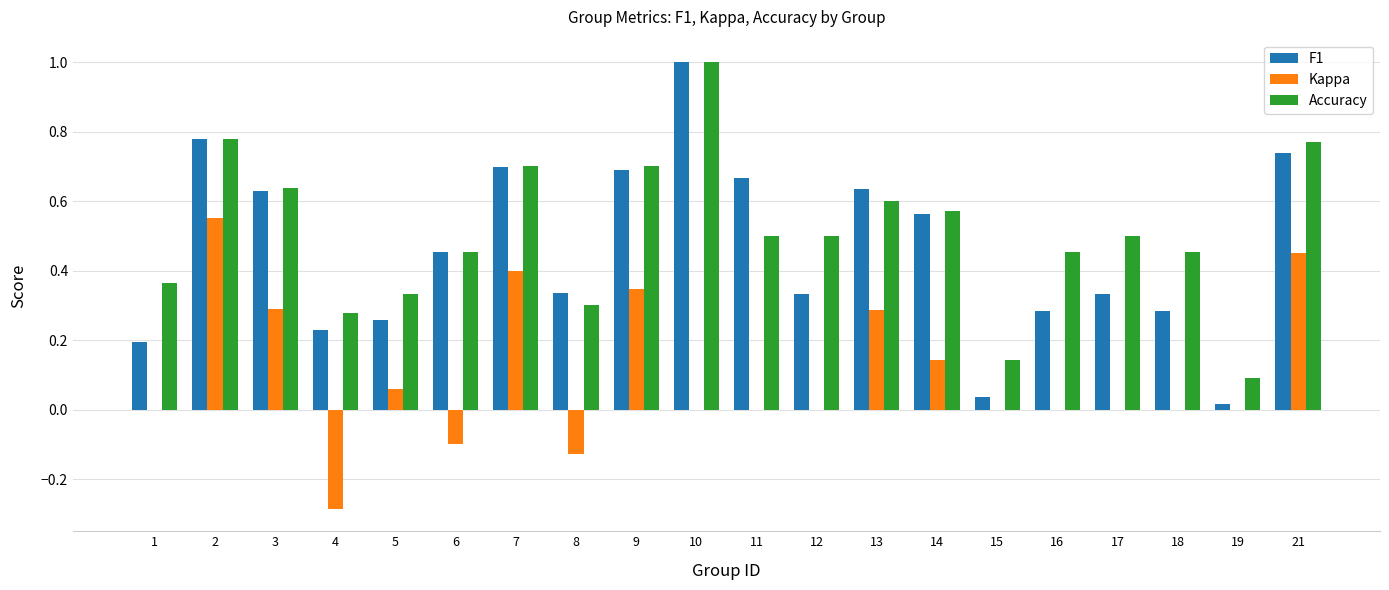

What is the total value across all series at 9?

1.7